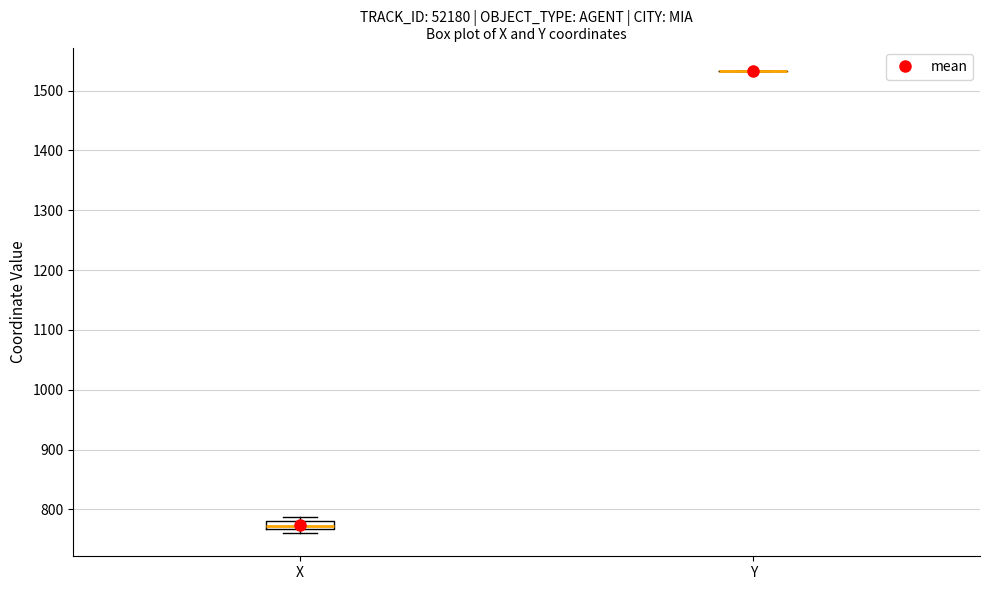

Which box is the tallest, from its lower edge to its upper edge?

X